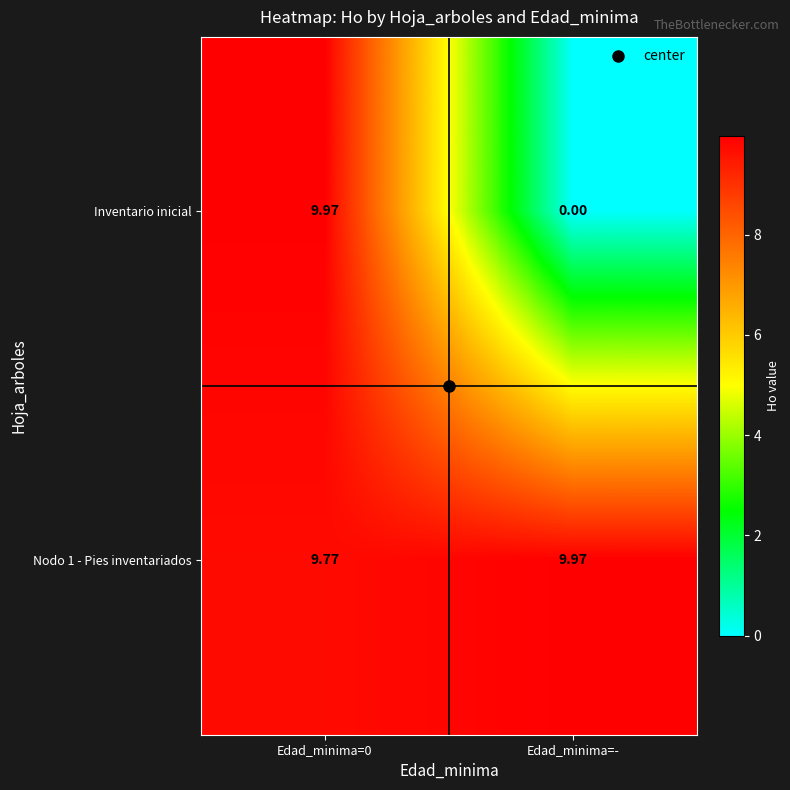

Which series has the largest range (max minus min)?

Inventario inicial